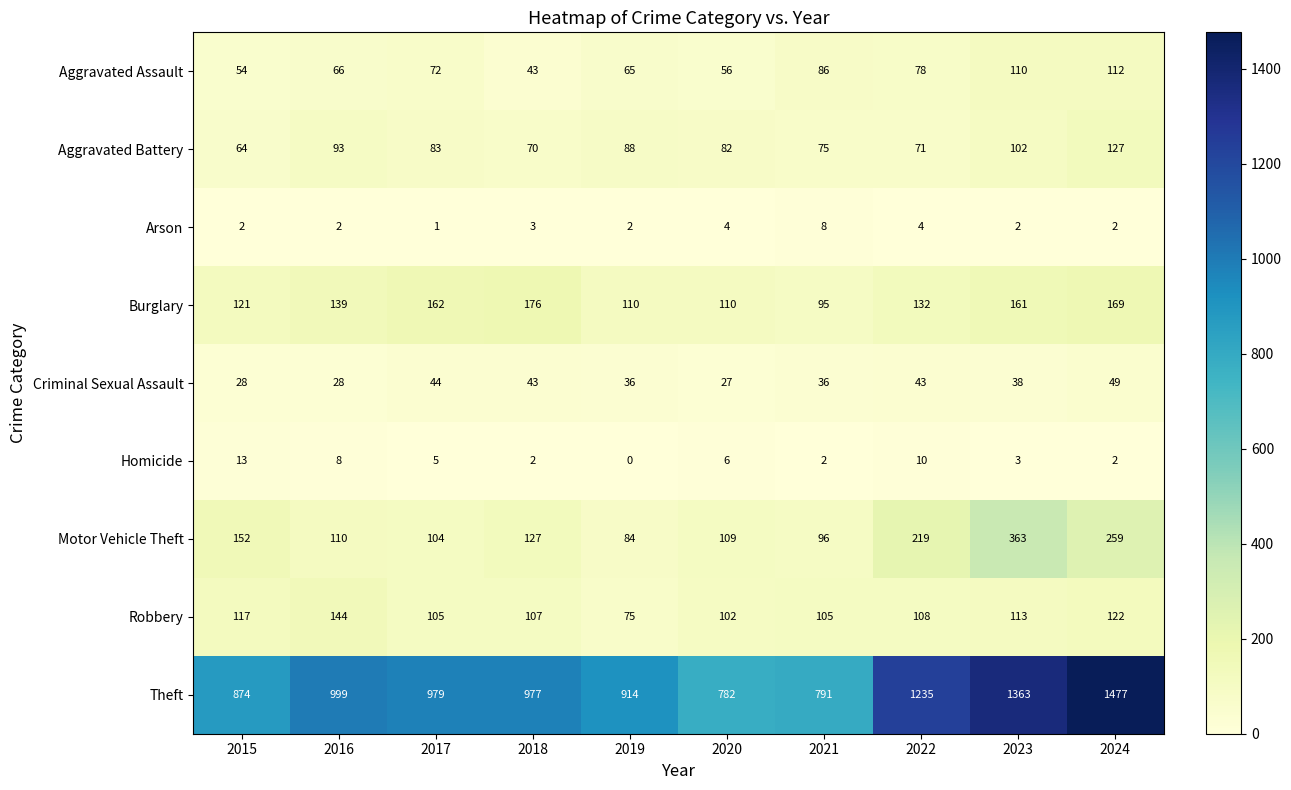

Which series changed the most between 2018 and 2022?

Theft